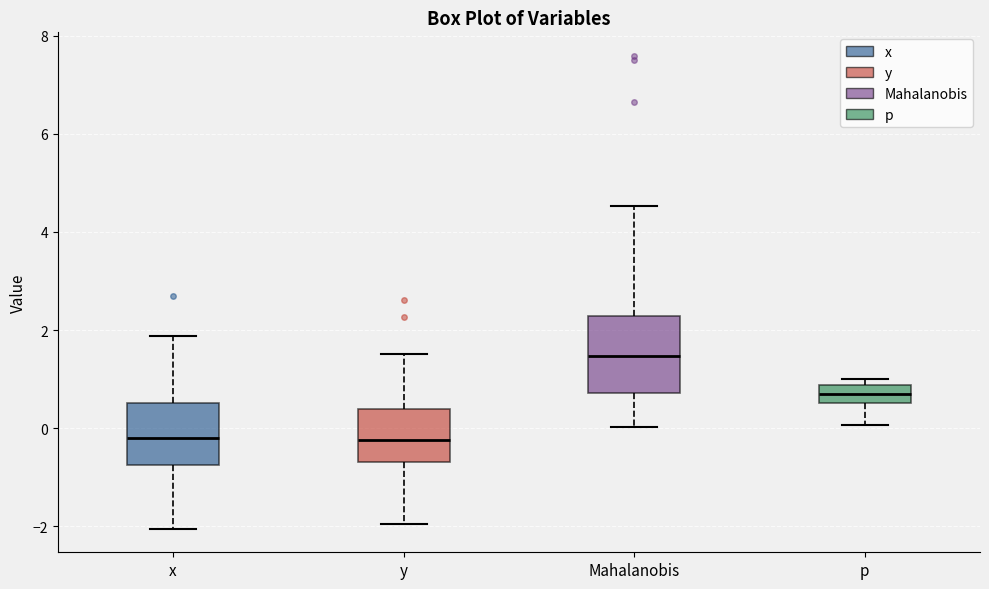

Reading left to right, read every box against the y-axis: the position of its median line, the range the box covers, and the ends of its whiskers. The values are not printed on the chart, so give them approximately, as read against the axis.

x: median -0.2, box -0.8 to 0.6, whiskers -2.0 to 1.8
y: median -0.2, box -0.6 to 0.4, whiskers -2.0 to 1.6
Mahalanobis: median 1.4, box 0.8 to 2.2, whiskers 0.0 to 4.6
p: median 0.6 (inside the box), box 0.6 to 0.8, whiskers 0.0 to 1.0